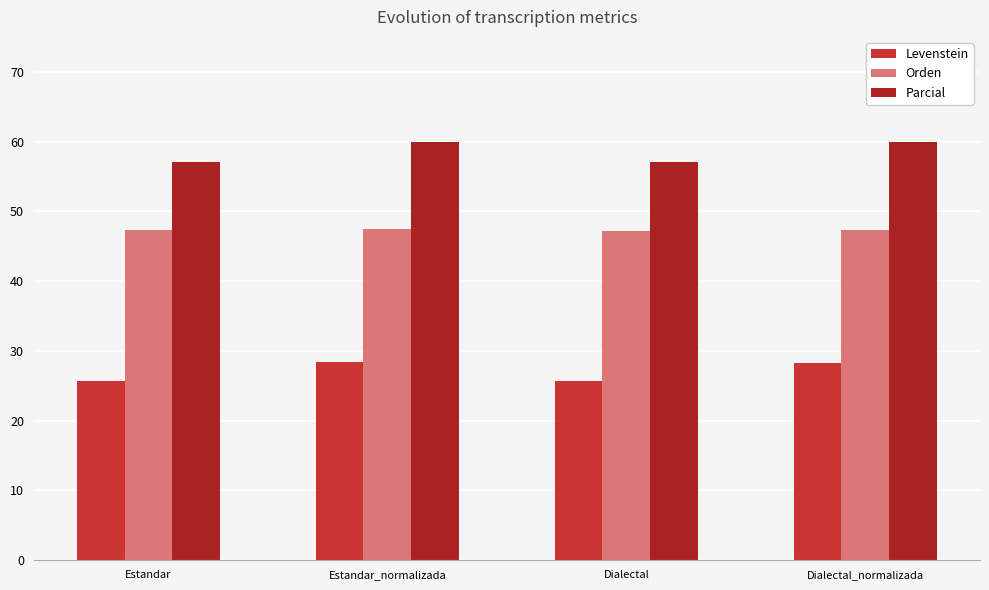

What is the difference between the Parcial values at Dialectal_normalizada and Estandar?

2.8